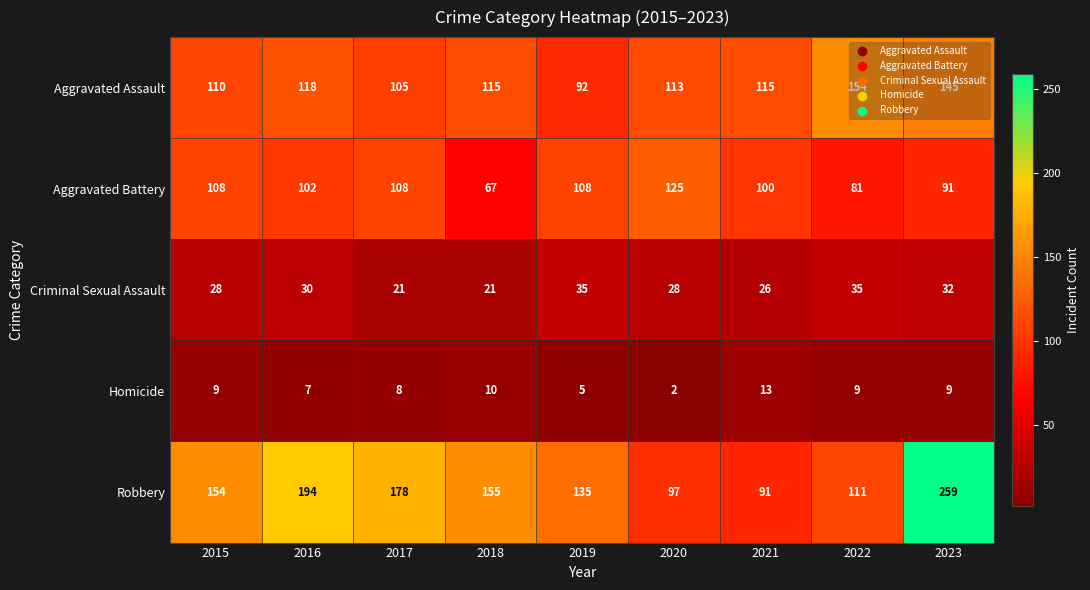

At which label is Homicide closest to 7?

2016